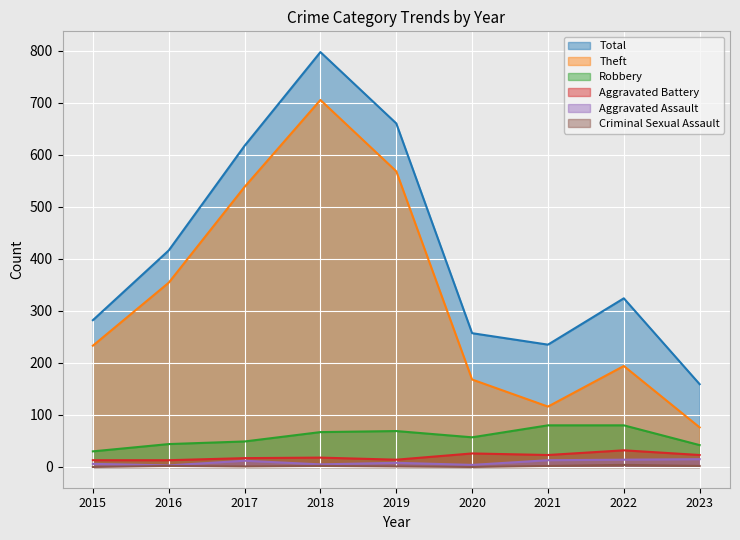

True or false: Aggravated Assault and Criminal Sexual Assault cross at least once.

False